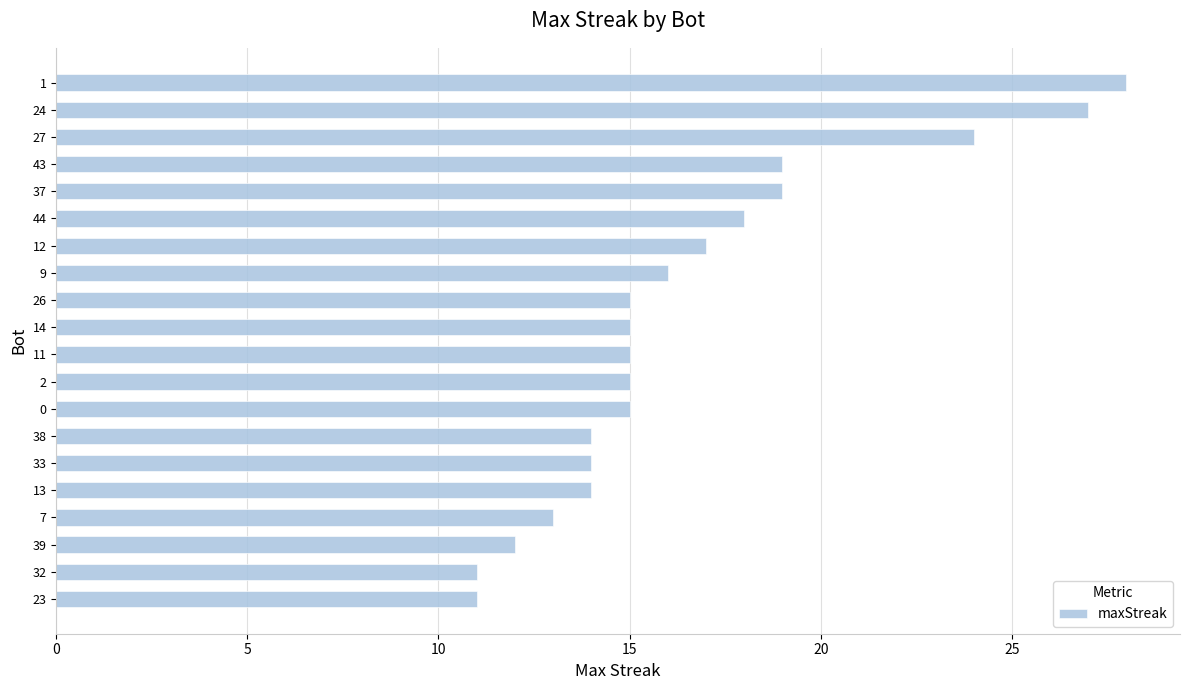

Approximately how many times larger is the value at 14 compared to 33?

1.1